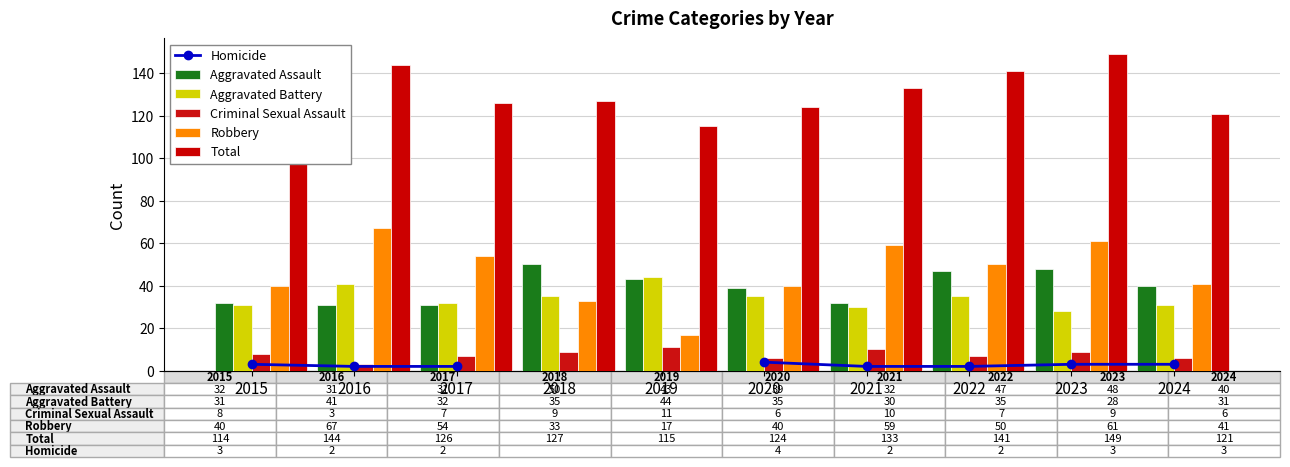

At which category is the sum across all series the highest?

2023